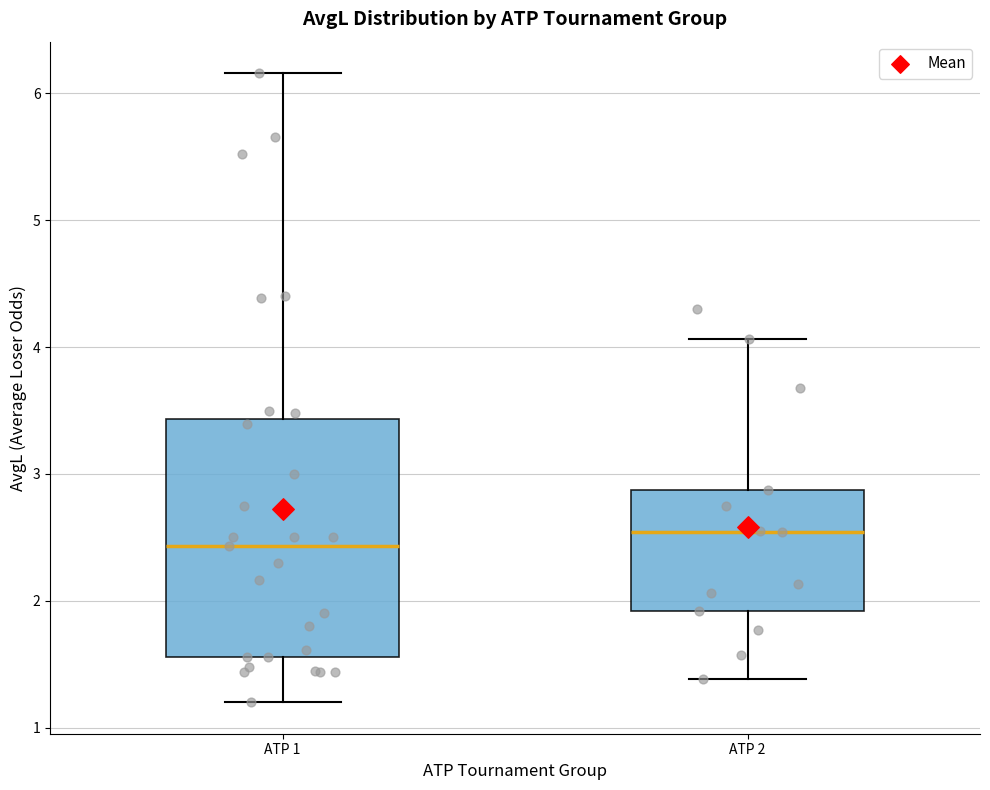

Which box's median line is the highest?

ATP 2